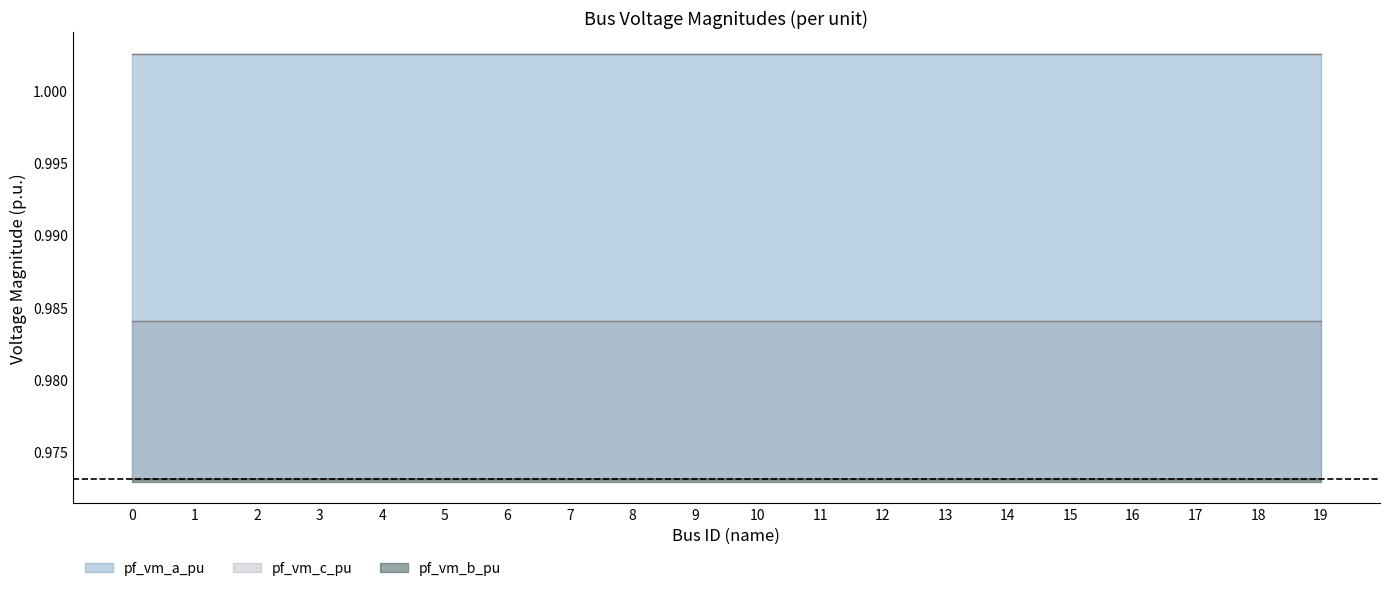

Reading left to right, list all the values displayed in this chart.

pf_vm_a_pu: 0=1.0	1=1.0	2=1.0	3=1.0	4=1.0	5=1.0	6=1.0	7=1.0	8=1.0	9=1.0	10=1.0	11=1.0	12=1.0	13=1.0	14=1.0	15=1.0	16=1.0	17=1.0	18=1.0	19=1.0
pf_vm_b_pu: 0=1.0	1=1.0	2=1.0	3=1.0	4=1.0	5=1.0	6=1.0	7=1.0	8=1.0	9=1.0	10=1.0	11=1.0	12=1.0	13=1.0	14=1.0	15=1.0	16=1.0	17=1.0	18=1.0	19=1.0
pf_vm_c_pu: 0=1.0	1=1.0	2=1.0	3=1.0	4=1.0	5=1.0	6=1.0	7=1.0	8=1.0	9=1.0	10=1.0	11=1.0	12=1.0	13=1.0	14=1.0	15=1.0	16=1.0	17=1.0	18=1.0	19=1.0